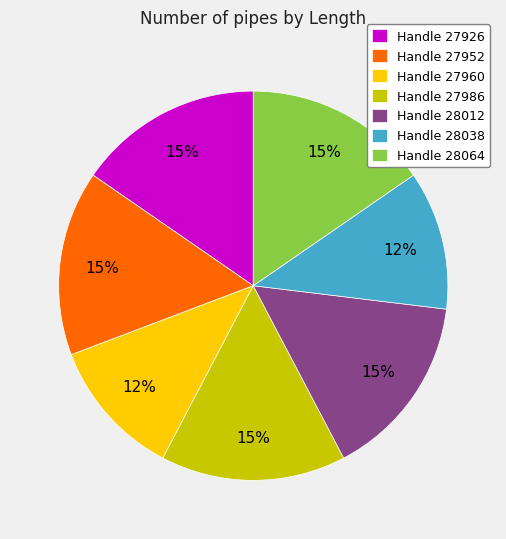

Is there any slice that represents more than half of the pie?

No